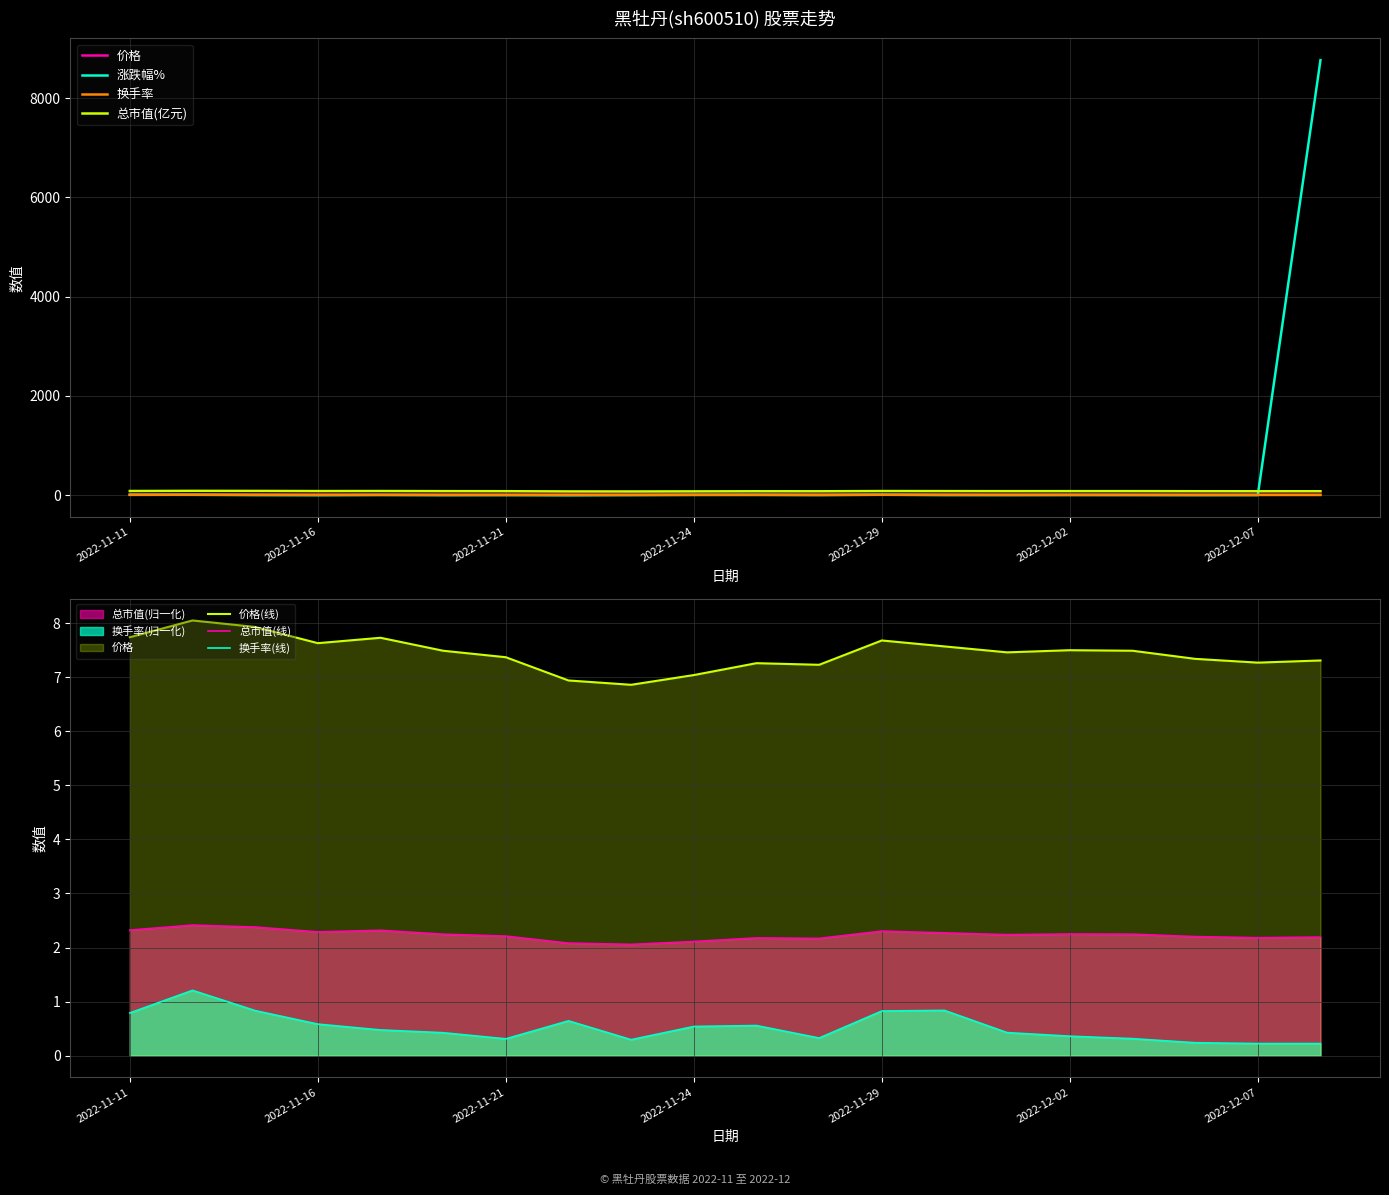

True or false: 换手率 has more than 1 interior local peaks.

True